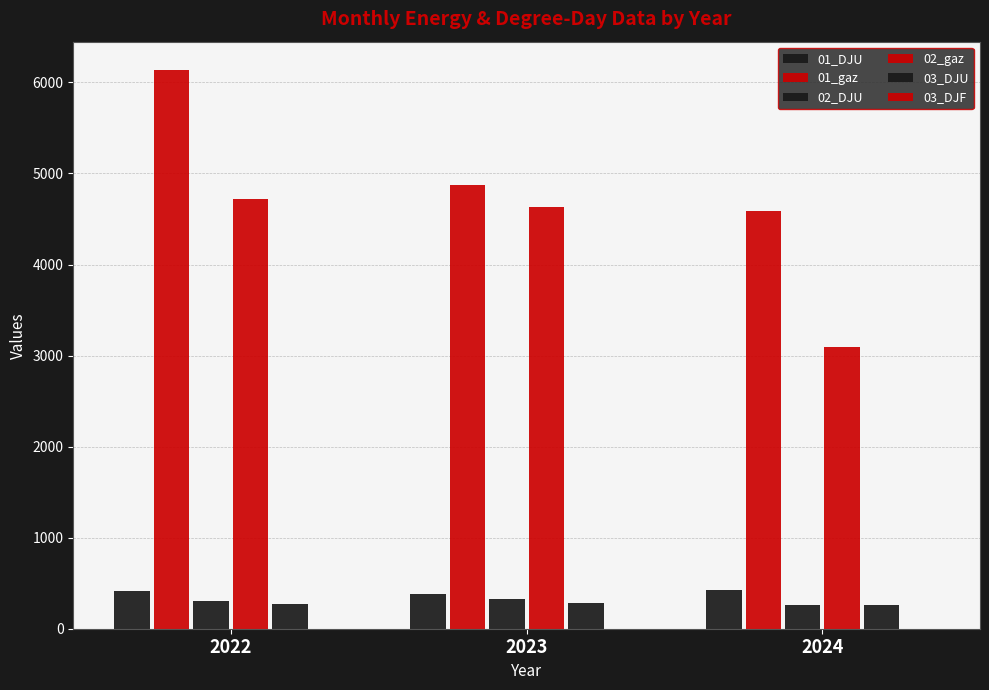

Count the number of data series in this chart.

6